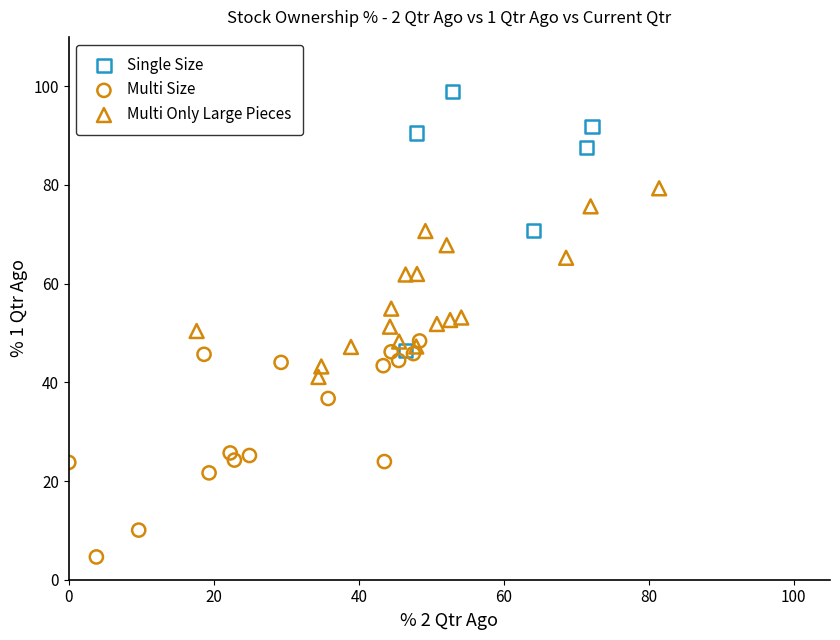

Which series contains the lowest Y value?

Multi Size